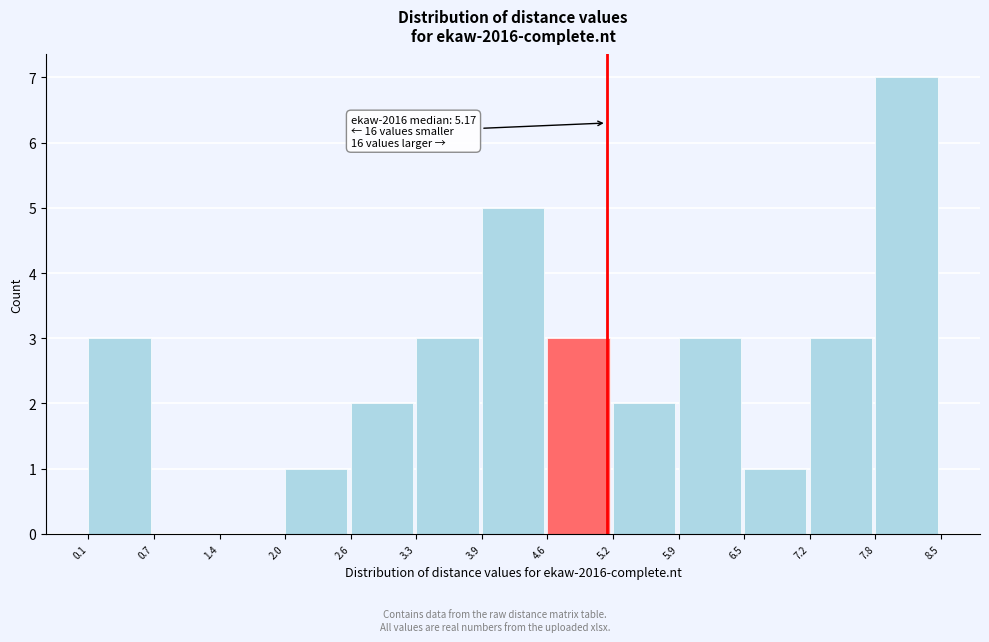

Over which range of the x-axis is the bar tallest?

7.8 to 8.5